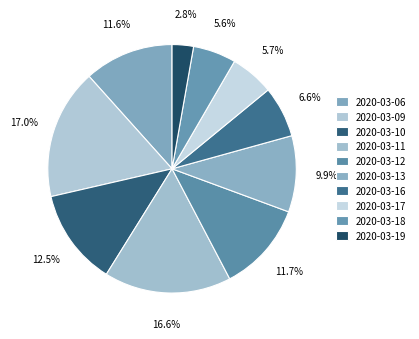

Is there any slice that represents more than half of the pie?

No